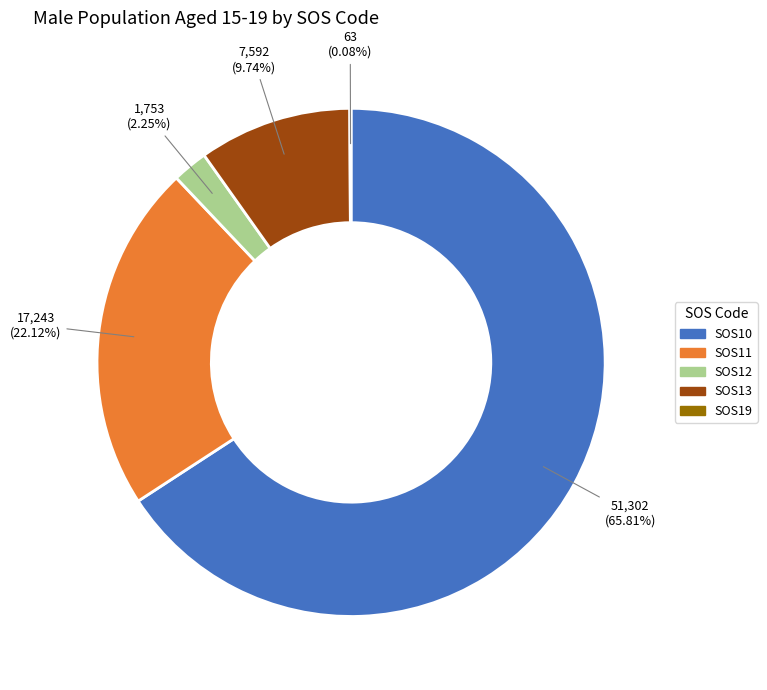

Does any single category account for the majority?

Yes